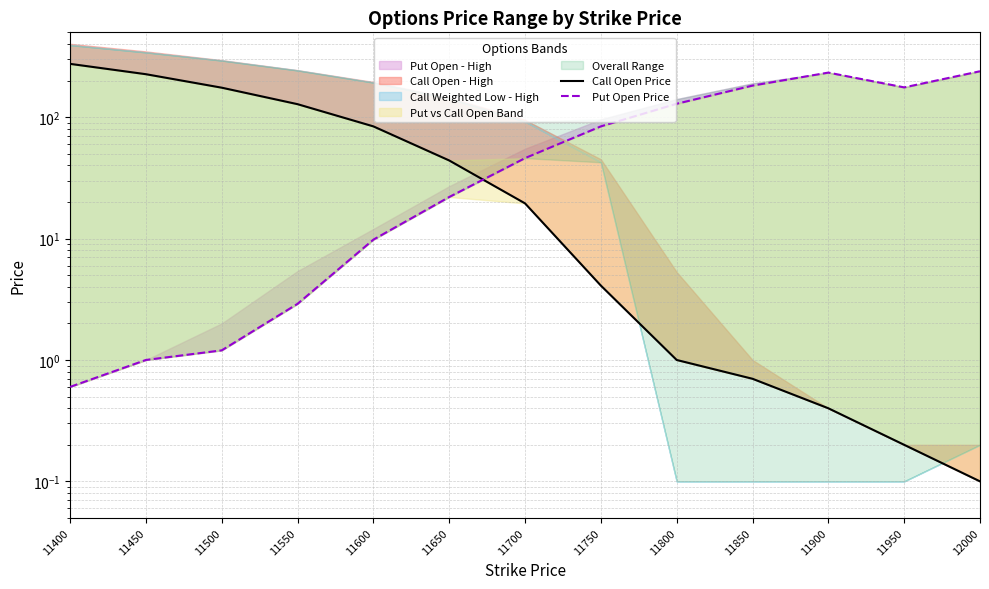

Between 11400 and 11800, which series saw the biggest shift?

Call Open Price